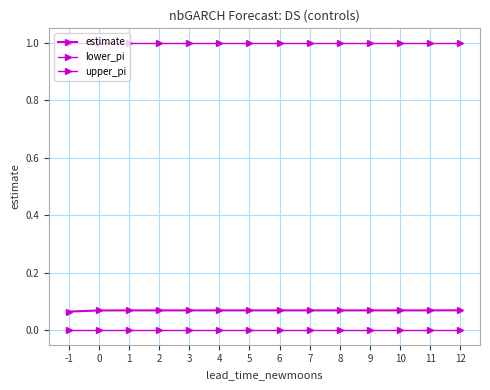

At which category is the sum across all series the highest?

12